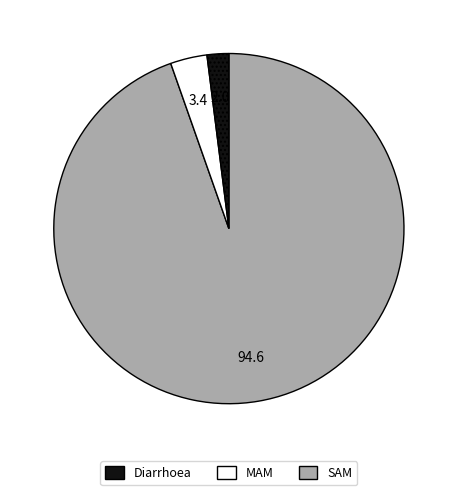

Is it true that Diarrhoea is 95% of the pie?

True